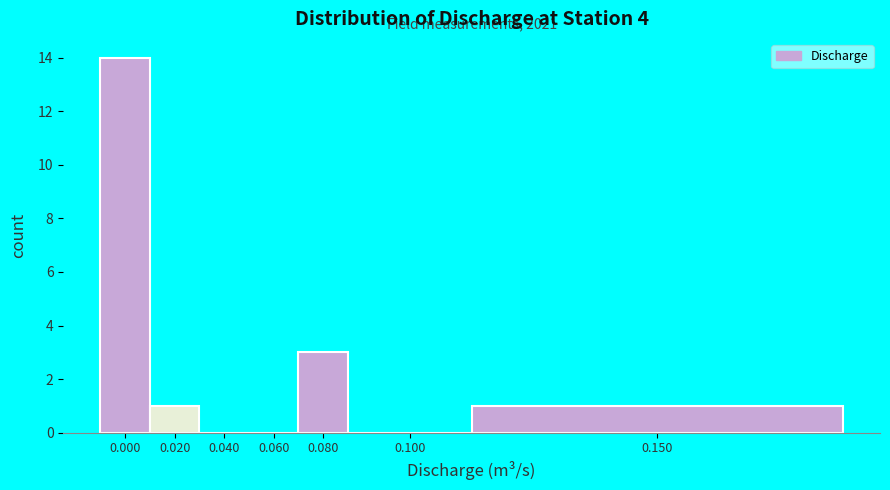

Reading left to right, transcribe all the data shown in this chart.

0.000=14	0.020=1	0.040=0	0.060=0	0.080=3	0.100=0	0.150=1